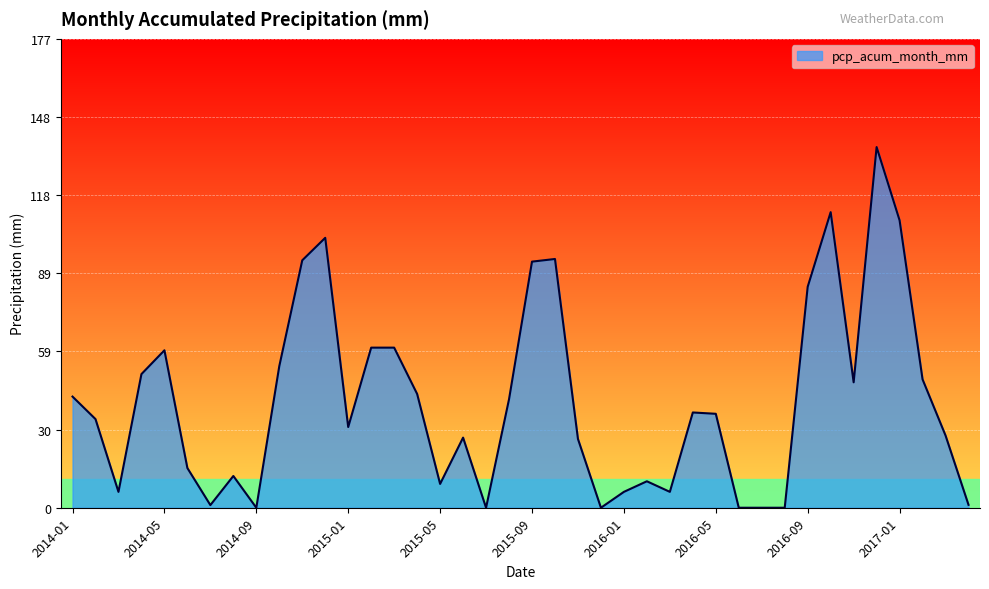

What is the difference between the maximum and minimum values?

136.3